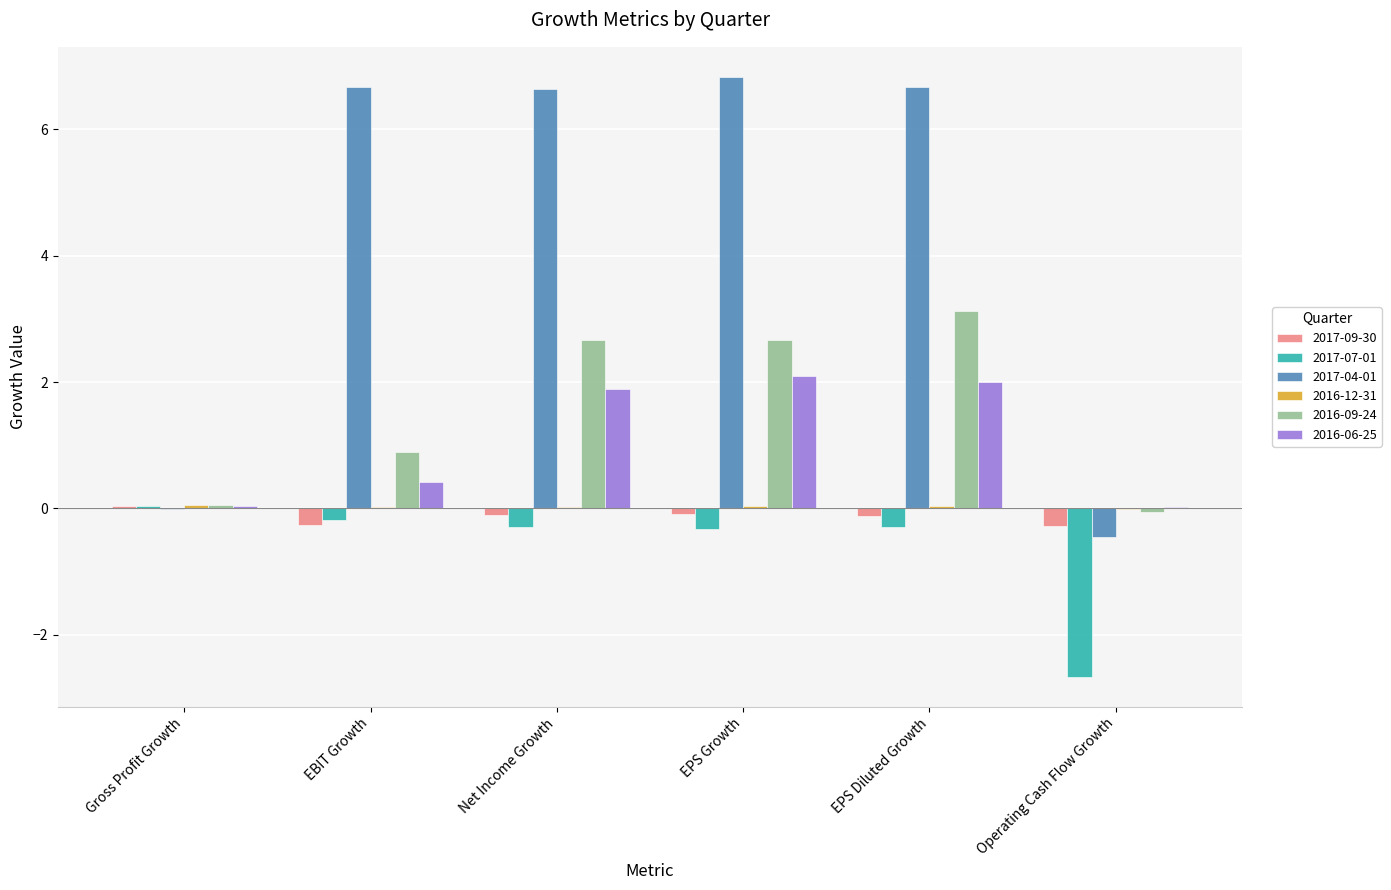

What is the total value across all series at EPS Diluted Growth?

11.4